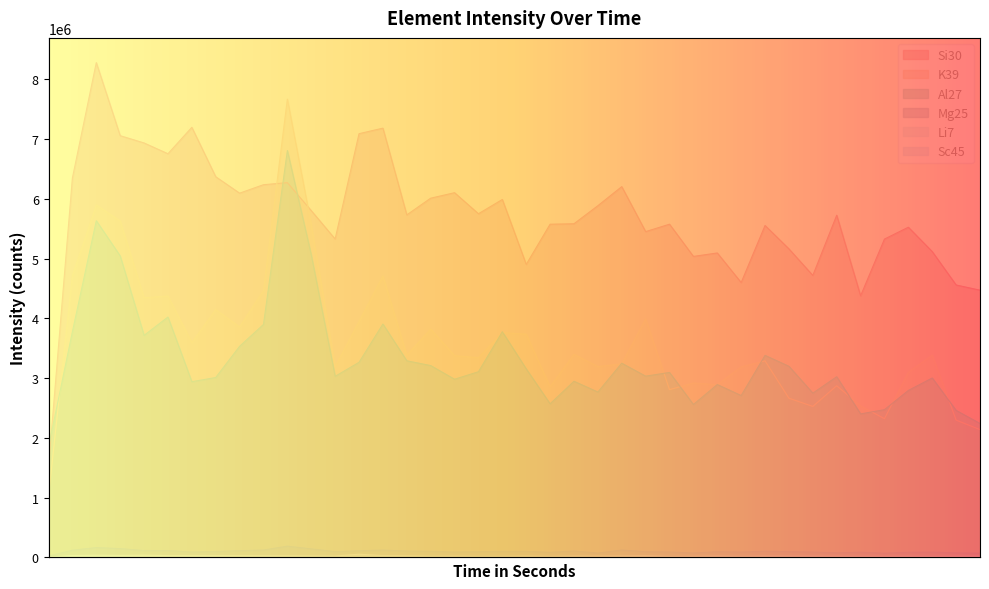

Reading left to right, transcribe all the data shown in this chart.

Al27: 1850122.3	3778654.5	5635284.7	5046832.2	3716590.3	4023581.4	2941659.8	3011493.9	3533616.6	3900008.0	6810683.2	5063577.2	3031235.9	3265617.9	3906334.9	3291559.9	3211450.4	2982681.8	3108110.5	3776656.6	3156252.3	2571494.5	2948890.6	2768596.7	3250950.2	3034201.1	3096344.6	2559792.0	2893771.7	2709799.0	3381849.5	3199129.5	2749996.5	3024290.5	2402554.2	2473355.6	2794951.0	3003676.4	2461114.1	2241669.3
Si30: 1515307.1	6350724.5	8281326.9	7058789.8	6936967.3	6756213.9	7198499.2	6371741.6	6096523.0	6238308.6	6272469.4	5804519.6	5328967.8	7092263.9	7184844.5	5732620.6	6012774.1	6104412.4	5752200.4	5990862.6	4903738.9	5577036.6	5584542.7	5886799.3	6206032.3	5453074.1	5577356.1	5038114.2	5095719.6	4600636.0	5555716.1	5164025.1	4719567.9	5727047.0	4378407.4	5328552.6	5526633.9	5118573.3	4559927.4	4473144.0
K39: 1029272.1	4713257.5	5899785.6	5629879.7	4346451.9	4376613.7	3594316.0	4149584.0	3856110.2	4468829.3	7670715.2	5567467.0	3192142.1	3947901.4	4712637.3	3382922.2	3820937.7	3376899.6	3342592.2	3764155.8	3736507.5	2855335.2	3400794.0	3194835.2	3240143.2	3993454.2	2808313.4	2920212.5	2891323.7	3190656.9	3289939.6	2665354.9	2527488.6	2873517.1	2537558.9	2322117.3	3099551.2	3386659.8	2298288.2	2139791.7
Mg25: 23525.5	121545.7	165009.2	148159.4	115663.9	115103.8	91116.8	99810.4	113672.7	124359.9	189182.7	143825.3	96970.0	112447.0	123581.6	106730.5	103055.6	90495.6	95994.3	101905.4	101992.4	86104.4	107986.9	72876.8	124198.0	95273.4	91054.7	74669.9	95590.4	89756.4	103814.1	96516.3	89961.4	77481.2	87638.4	71784.8	86812.4	88874.4	76854.3	71499.5
Sc45: 3580.7	14476.5	18338.9	15428.1	15131.5	14031.6	13228.3	14457.9	12486.9	13049.2	14705.1	12035.9	10812.7	19222.8	21479.1	15786.5	13296.3	14433.2	12443.7	13481.7	13821.5	14136.6	11195.7	10188.8	10683.0	14019.2	11313.1	11041.3	12283.1	12524.0	13728.8	13209.8	10849.8	10380.3	10139.4	11053.7	10936.3	10293.8	9719.4	11078.4
Li7: 6489.1	31200.7	36590.0	33137.2	37264.6	30650.1	29771.7	29784.1	29388.2	28448.1	27044.1	24613.8	23383.3	53550.8	30483.1	27105.9	21268.9	23216.4	20131.5	20292.2	24465.4	20236.5	24304.6	23921.2	24873.5	29221.2	18246.2	20001.6	23729.6	19074.5	23154.6	22202.4	21658.4	20774.4	19433.0	19253.7	20545.6	17992.8	20218.0	20638.4